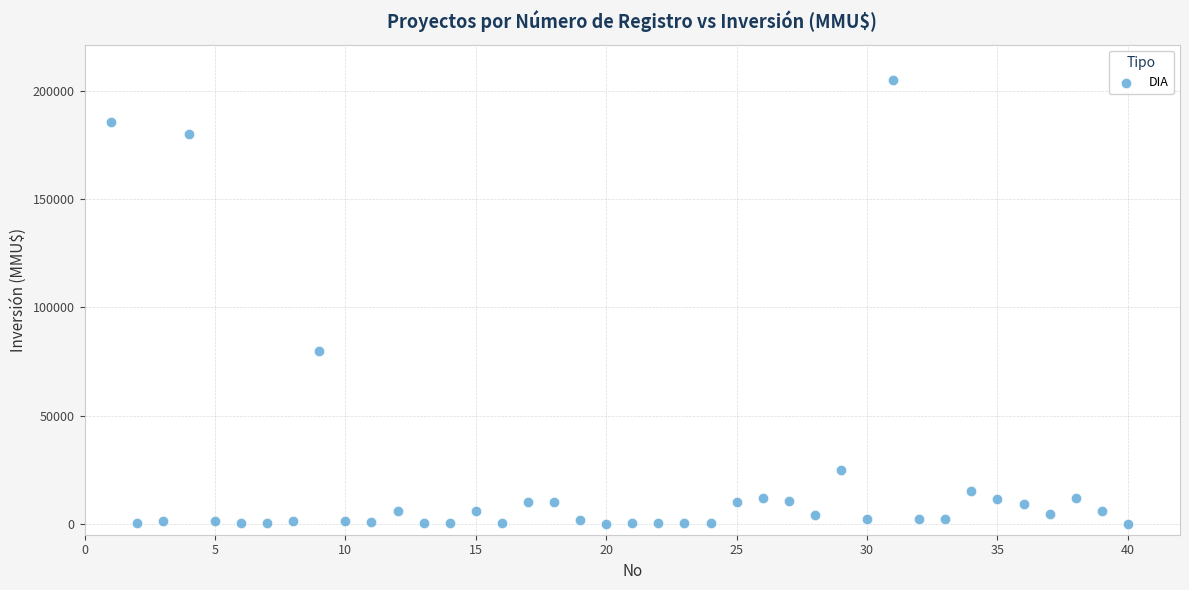

What Y value in the scatter plot is closest to 102520?

80000